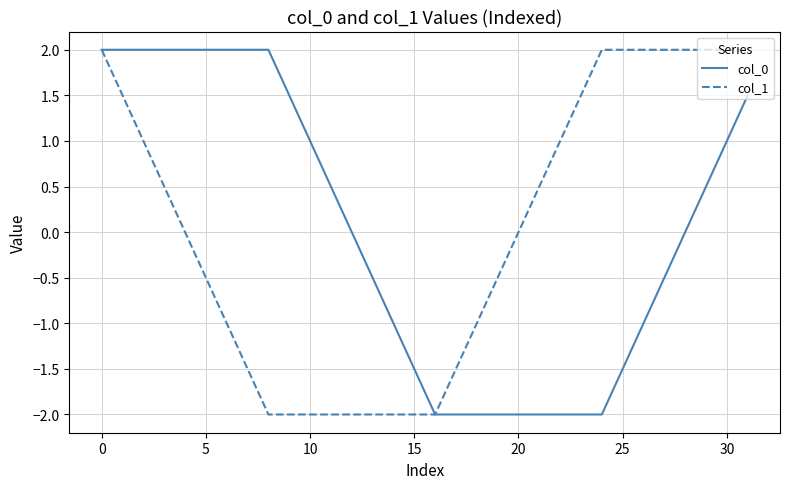

What is the minimum value for col_0?

-2.0